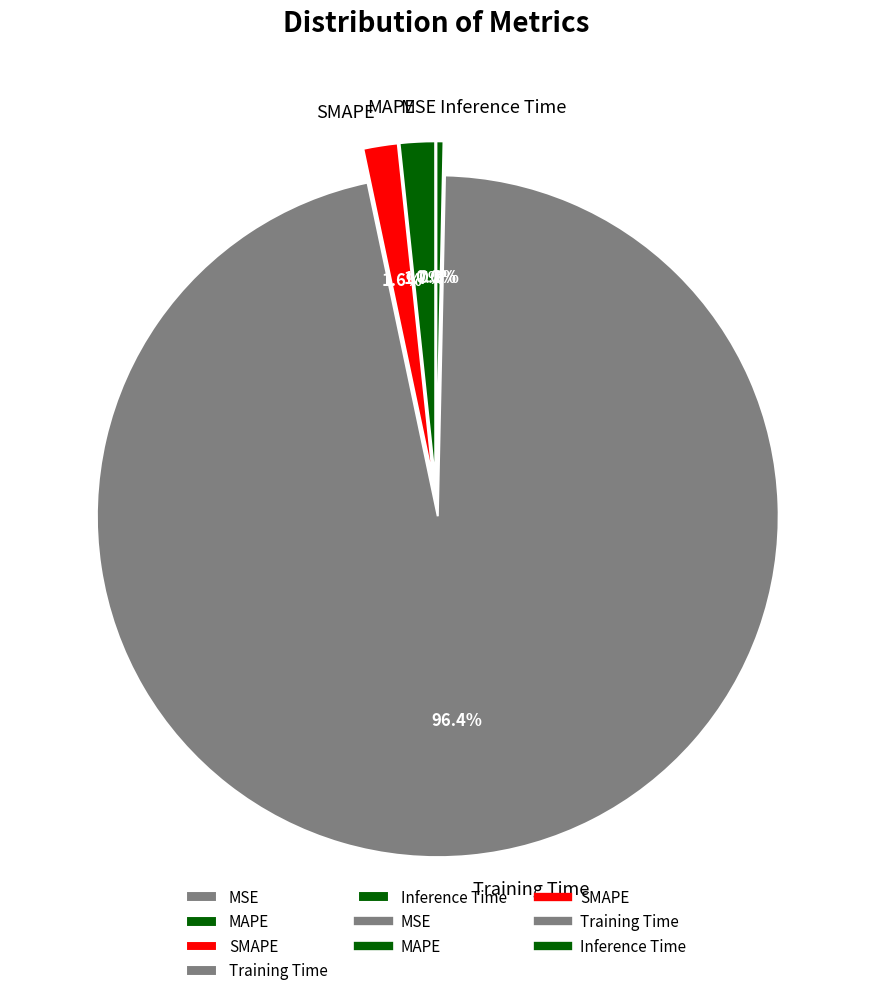

Combined, what portion of the pie is SMAPE and MAPE?

3.3%